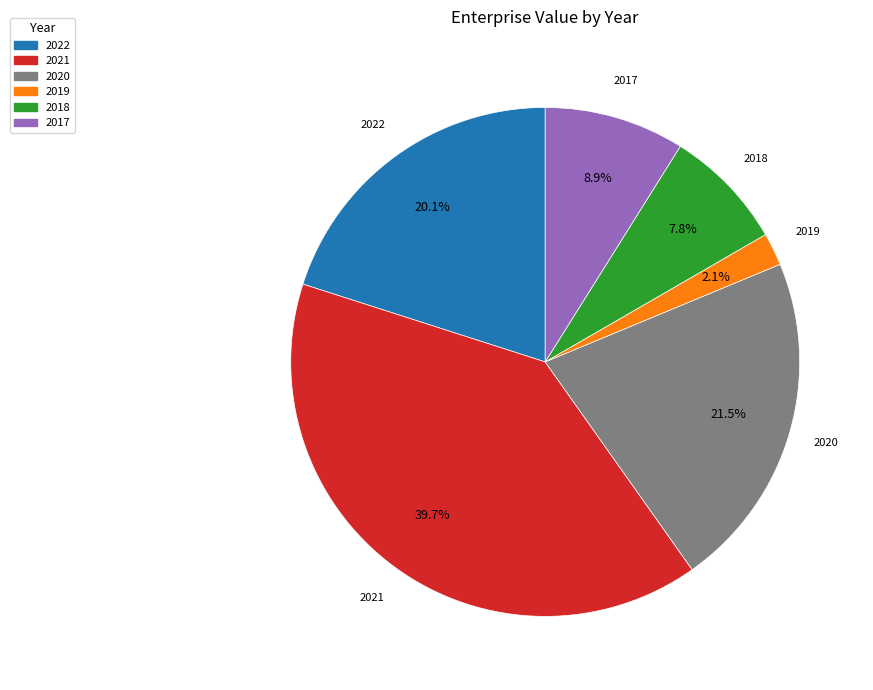

Do 2018 and 2019 together represent more than half of the pie?

No